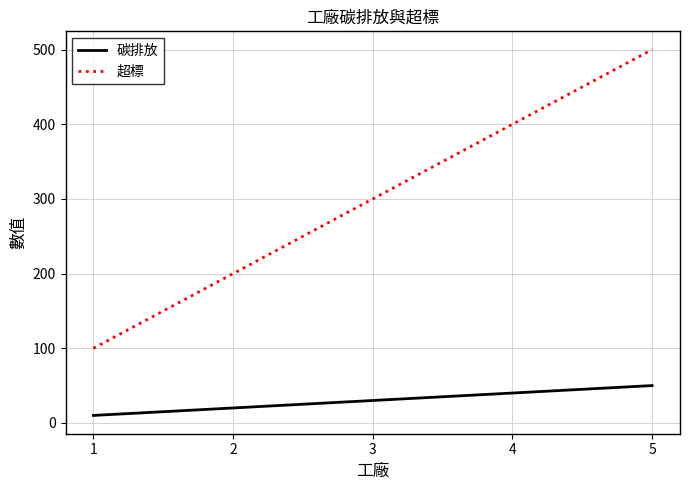

True or false: 碳排放 and 超標 cross at least once.

False